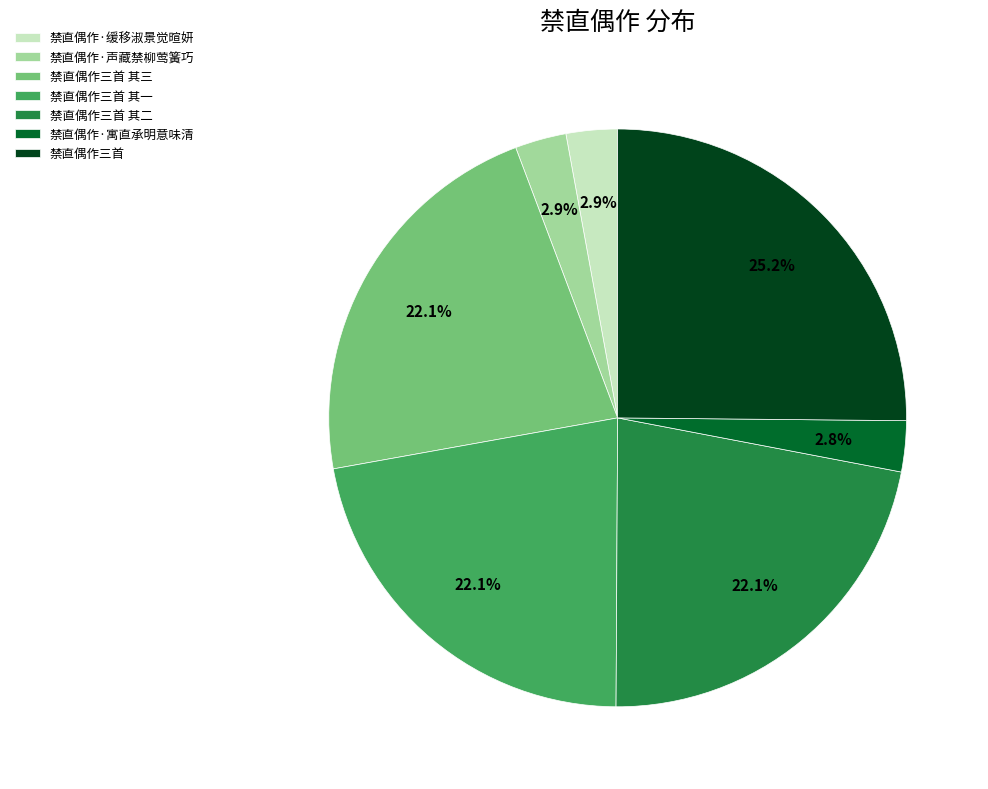

To the nearest percent, what is the average slice percentage?

14%